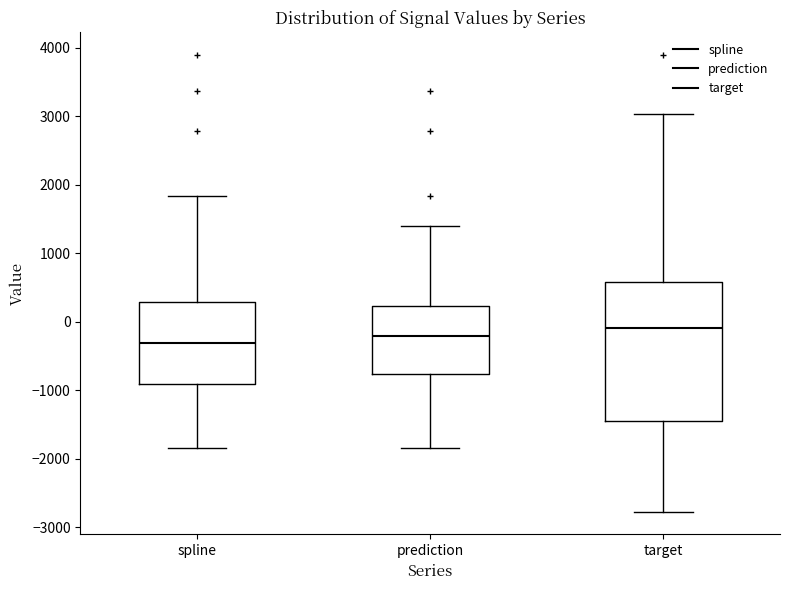

Reading left to right, read every box against the y-axis: the position of its median line, the range the box covers, and the ends of its whiskers. The values are not printed on the chart, so give them approximately, as read against the axis.

spline: median -300, box -900 to 300, whiskers -1800 to 1800
prediction: median -200, box -800 to 200, whiskers -1800 to 1400
target: median -100, box -1500 to 600, whiskers -2800 to 3000